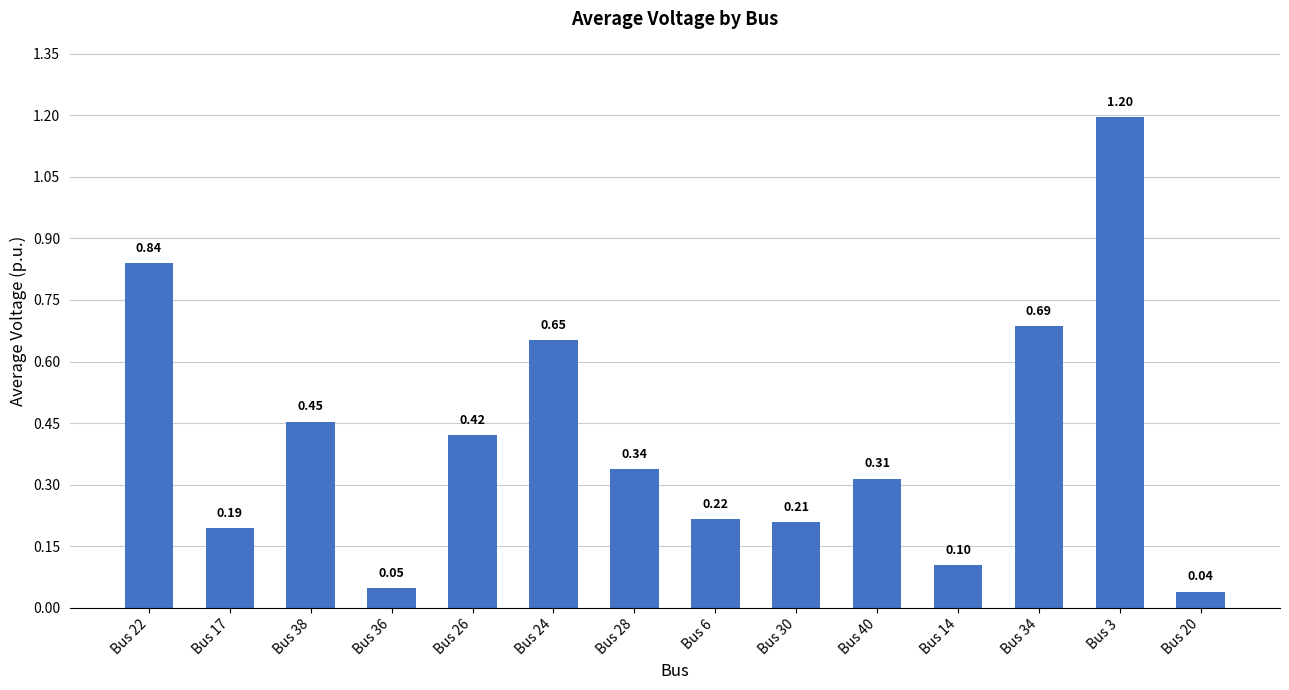

What is the sum of all values?

5.7